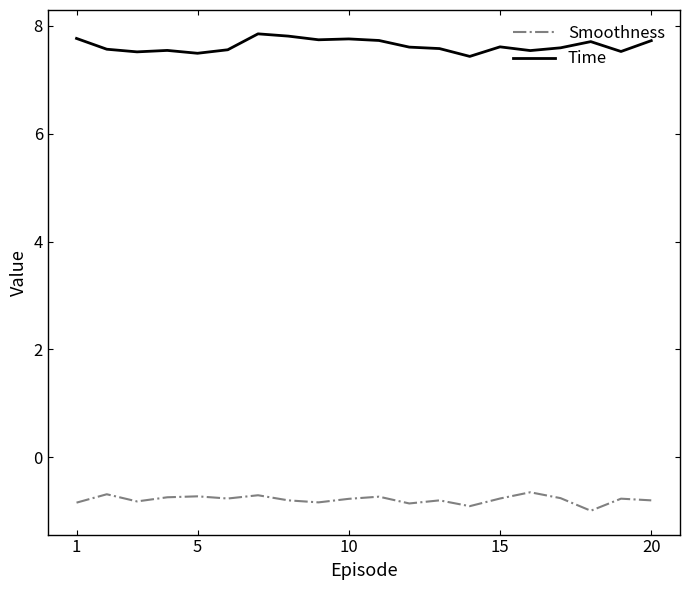

True or false: Smoothness and Time cross at least once.

False